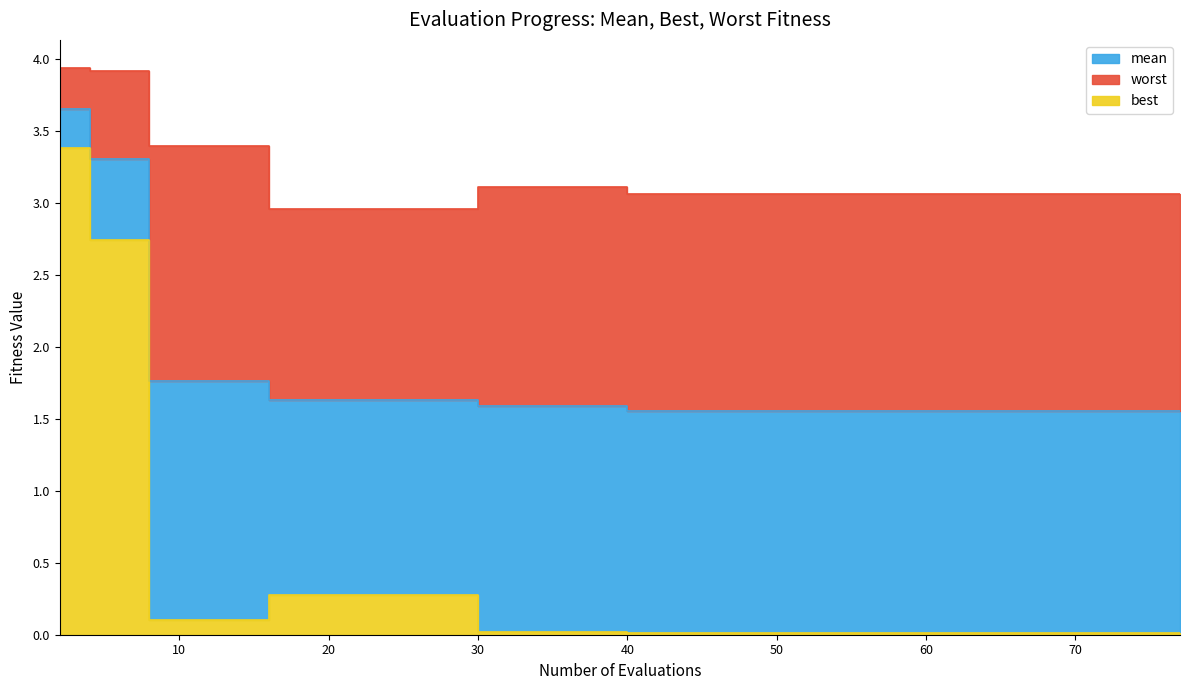

How many lines are shown in the chart?

3